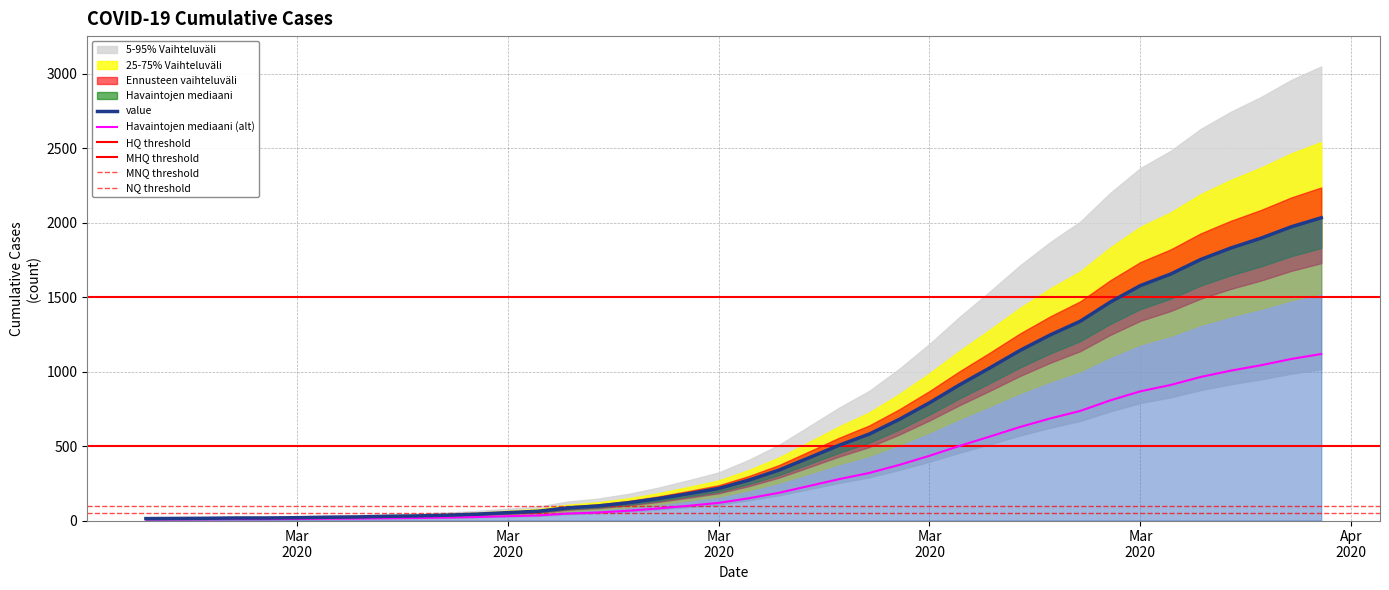

What is the label of the 19th point from the left?

2020-03-16